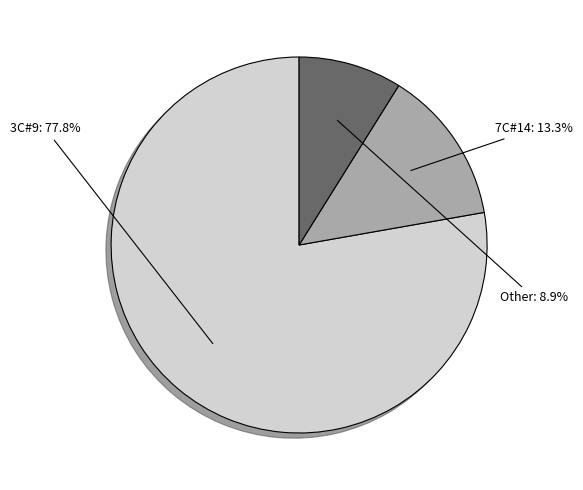

Is there a majority slice in this chart?

Yes